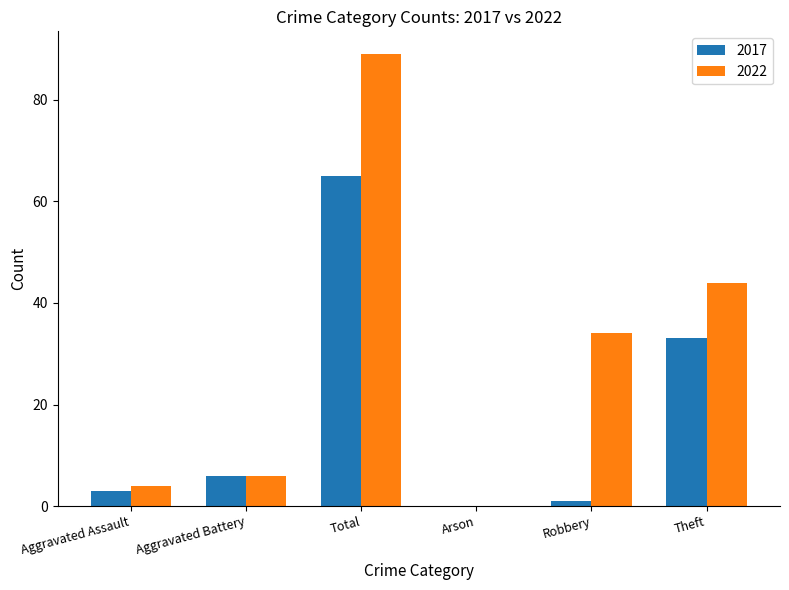

How many groups of bars are there?

6